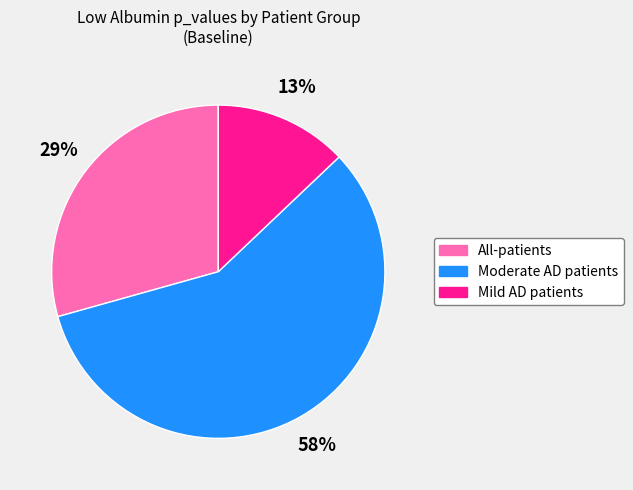

Count the number of slices in the pie.

3